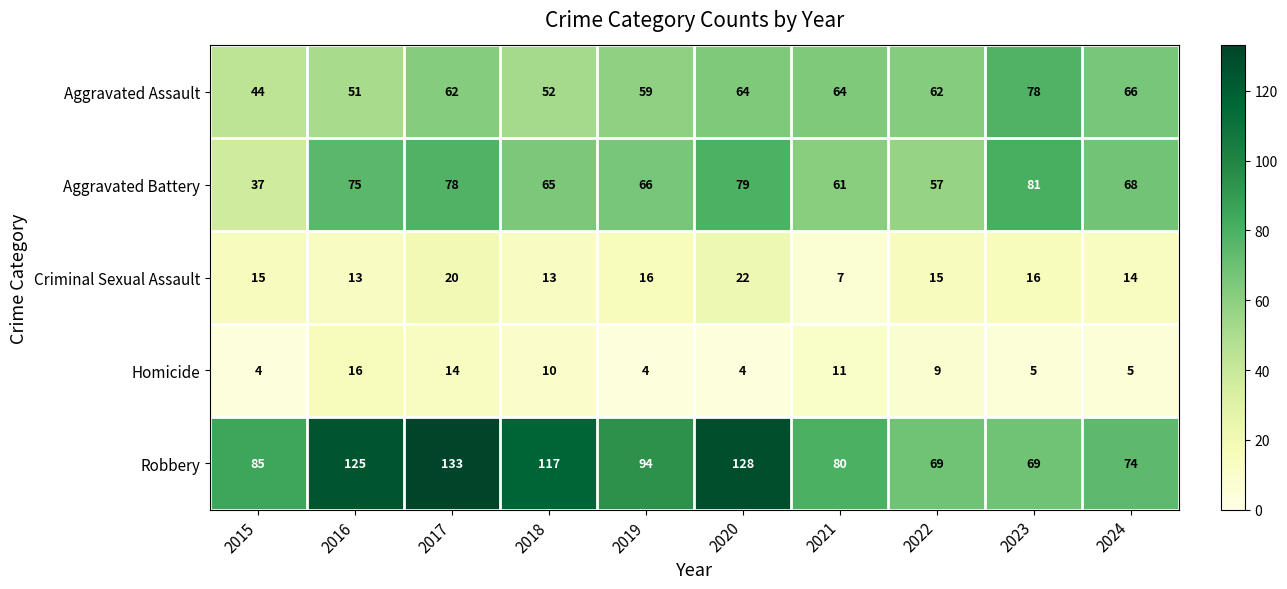

What is the difference between the maximum and minimum values in the Robbery series?

64